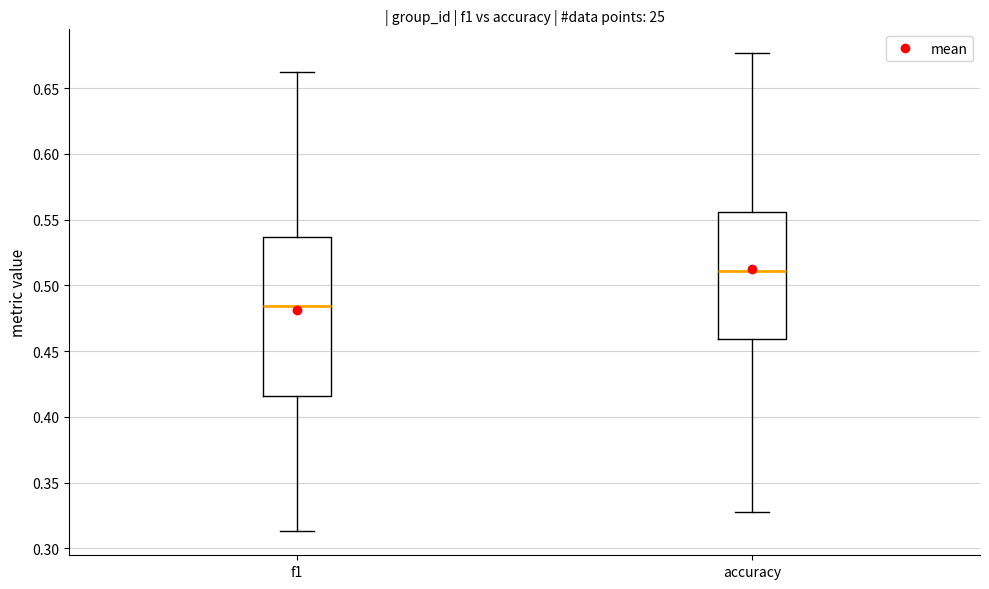

Where is the upper edge of the box for f1 on the y-axis? The values are not printed on the chart, so give them approximately, as read against the axis.

0.535